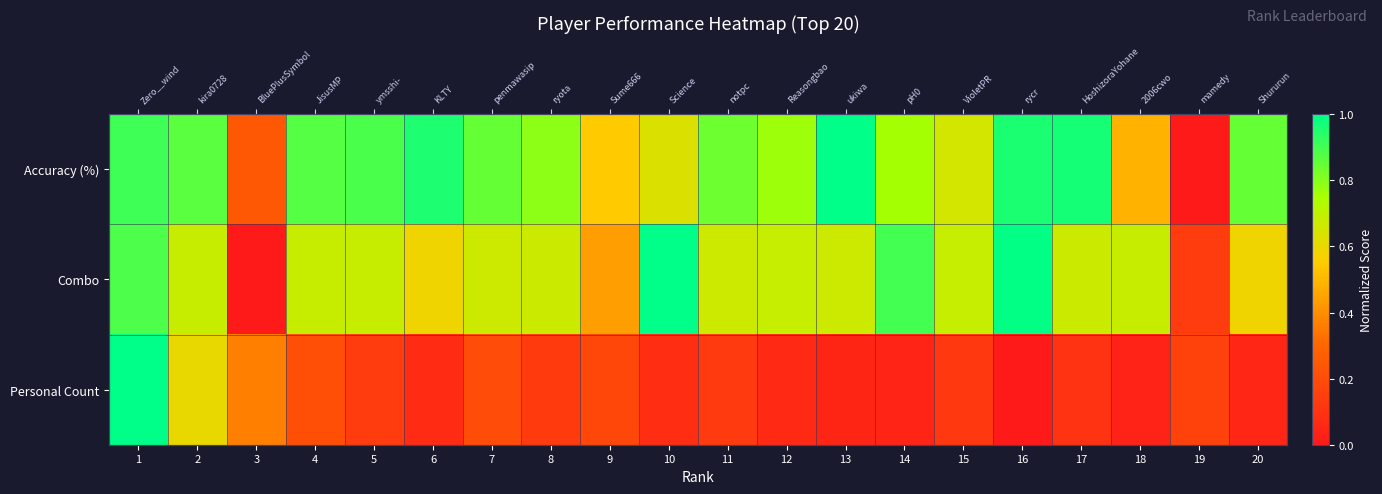

True or false: Accuracy (%) has a value of 0.3 at 19.

False